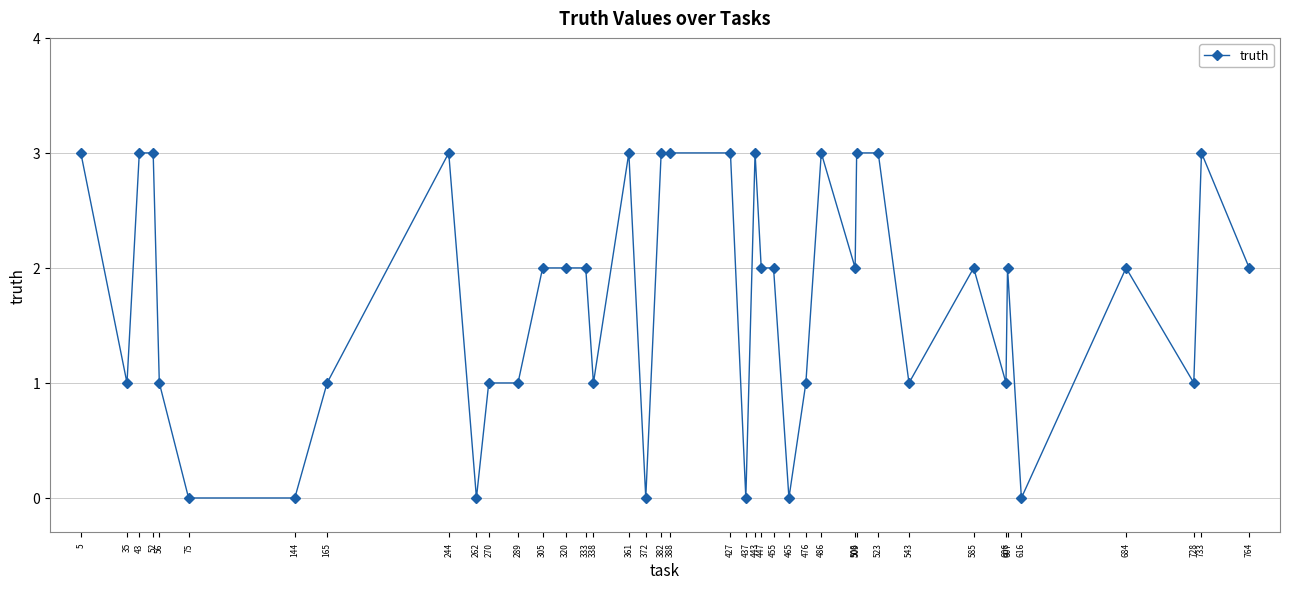

What is the sum of the values at 43 and 733?

6